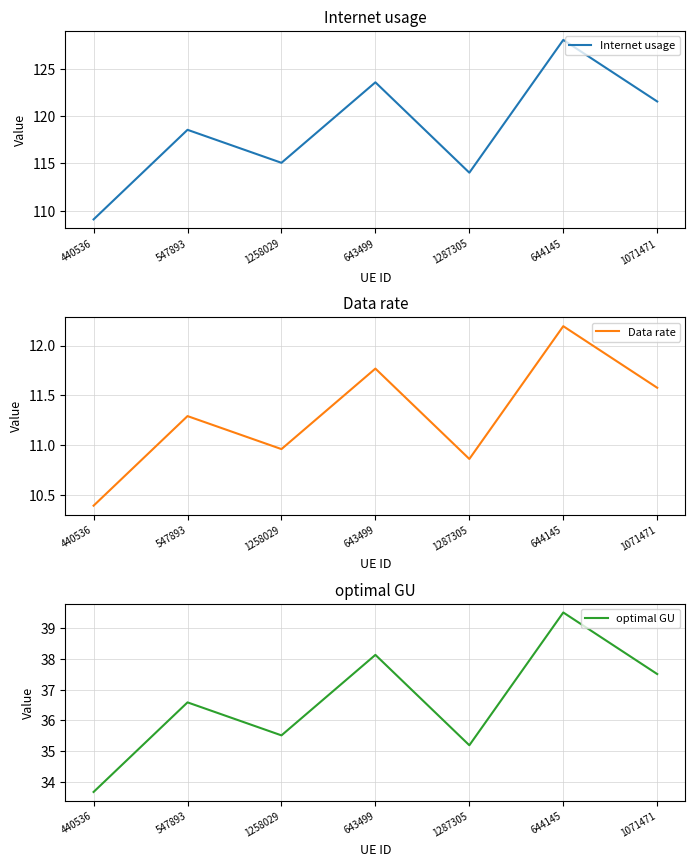

Does the chart have visible grid lines?

Yes